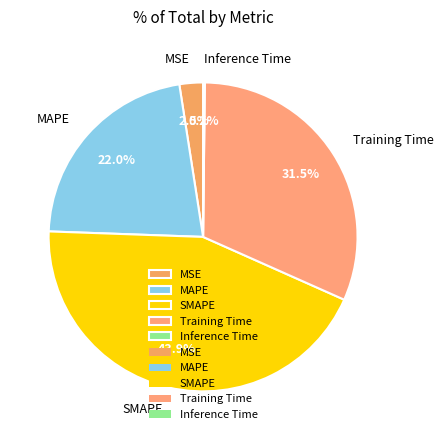

Which slice is the largest?

SMAPE